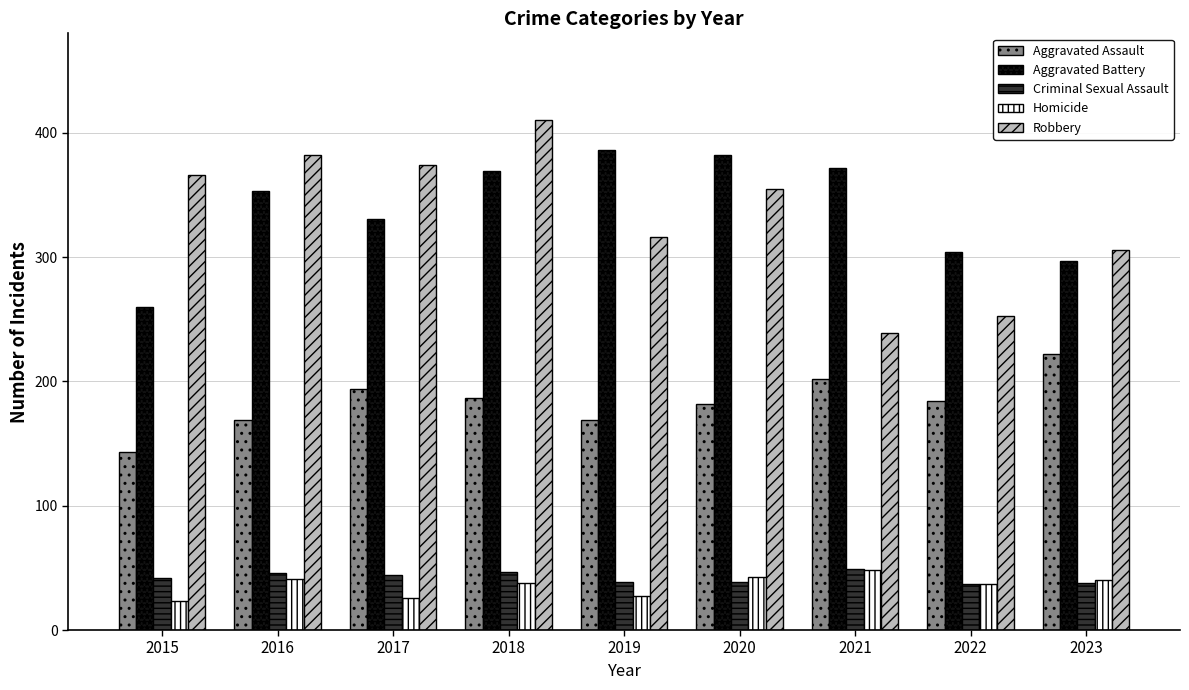

What is the spread (max minus min) of values at 2018?

372